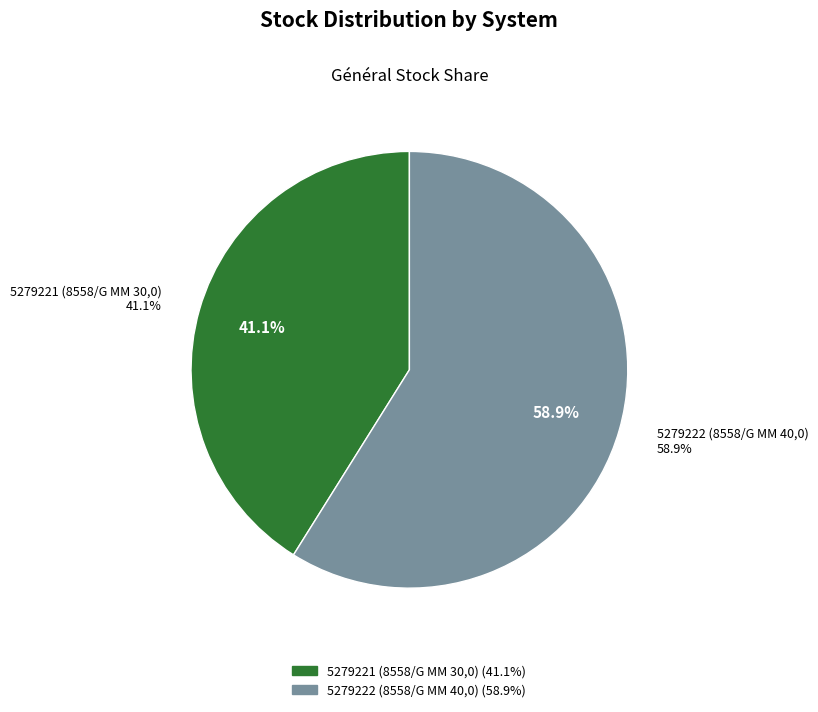

Rank the categories by value from lowest to highest.

5279221 (8558/G MM 30,0), 5279222 (8558/G MM 40,0)